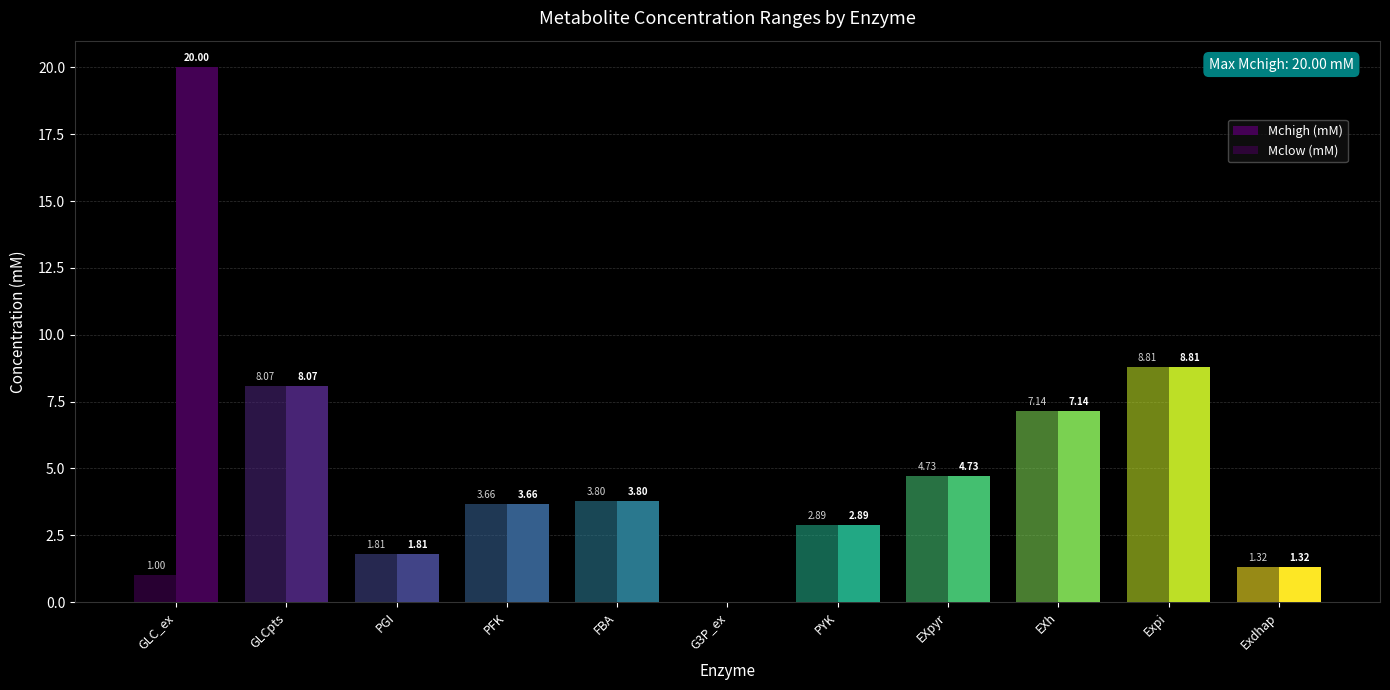

Reading right to left, list all the values displayed in this chart.

Mchigh (mM): Exdhap=1.3	Expi=8.8	EXh=7.1	EXpyr=4.7	PYK=2.9	G3P_ex=0.0	FBA=3.8	PFK=3.7	PGI=1.8	GLCpts=8.1	GLC_ex=20.0
Mclow (mM): Exdhap=1.3	Expi=8.8	EXh=7.1	EXpyr=4.7	PYK=2.9	G3P_ex=0.0	FBA=3.8	PFK=3.7	PGI=1.8	GLCpts=8.1	GLC_ex=1.0